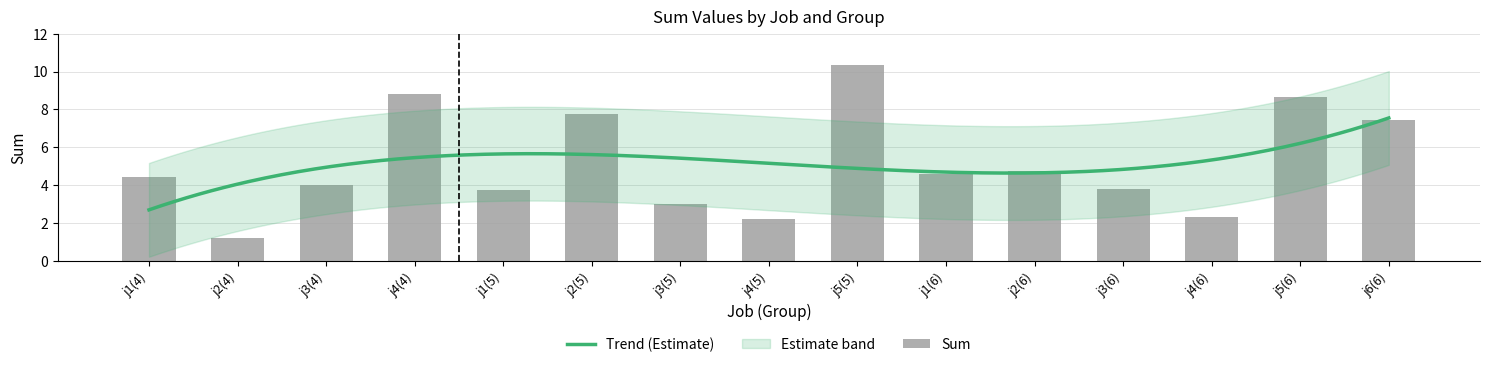

Approximately how many times larger is the value at j1(5) compared to j4(6)?

1.6